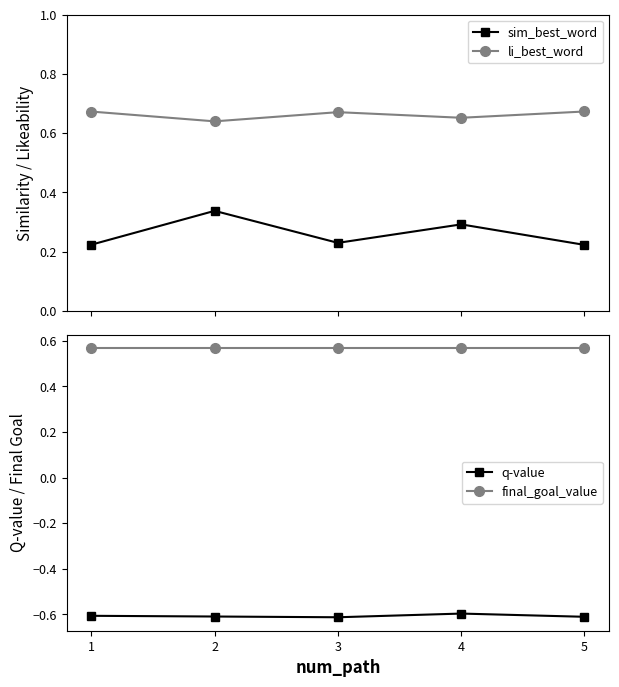

Rank the series at 3 from lowest to highest value.

q-value, sim_best_word, final_goal_value, li_best_word